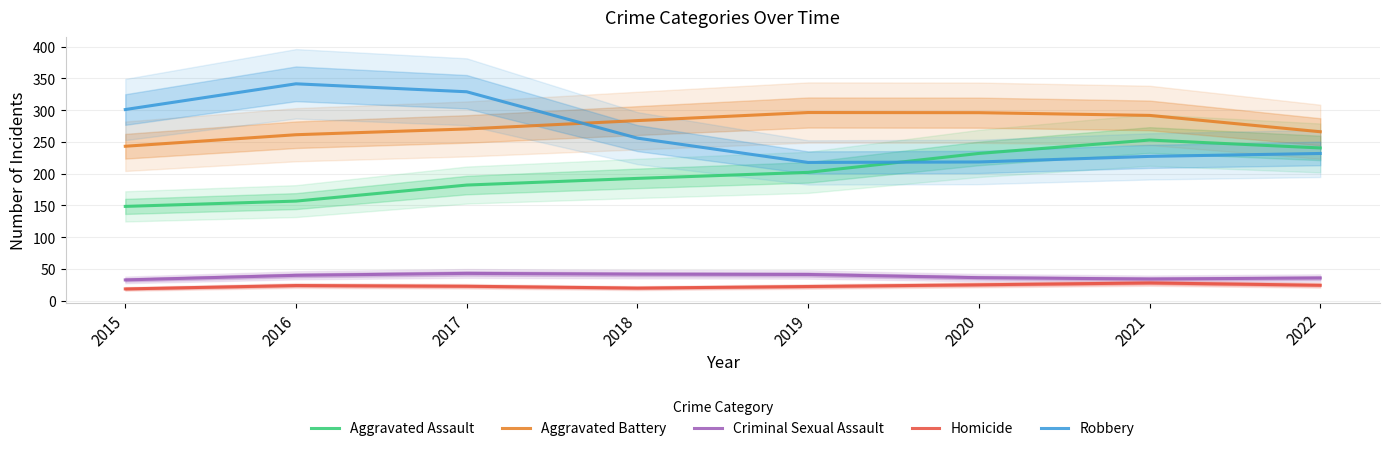

The value of Aggravated Assault at 2020 is 231.9. True or false?

True